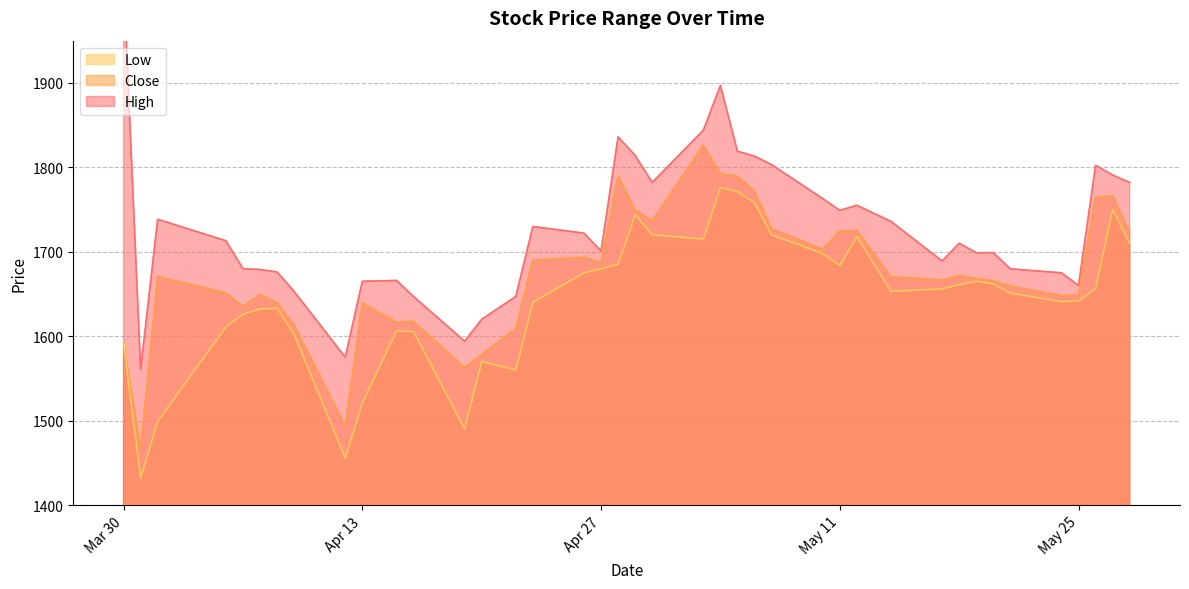

Is the value of Close at 2021-05-04 greater than the value of Low at 2021-04-05?

Yes